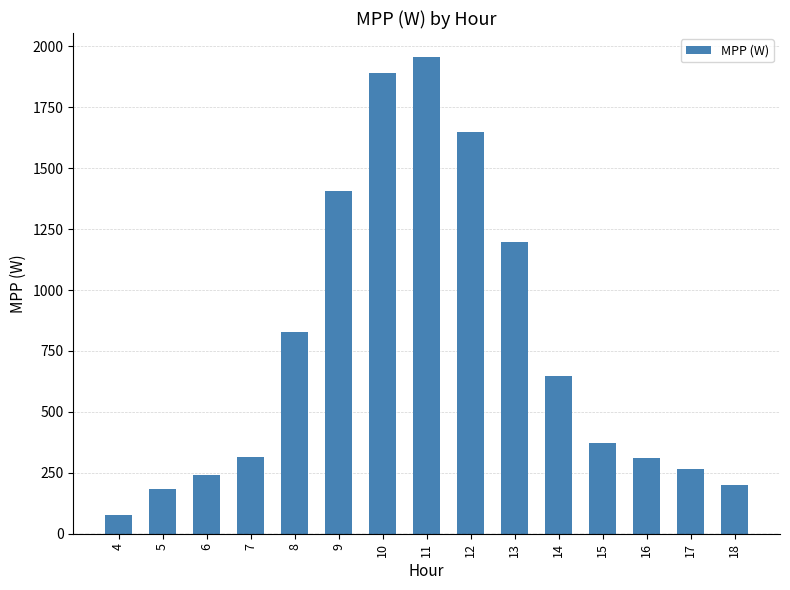

What is the greatest value displayed?

1957.2